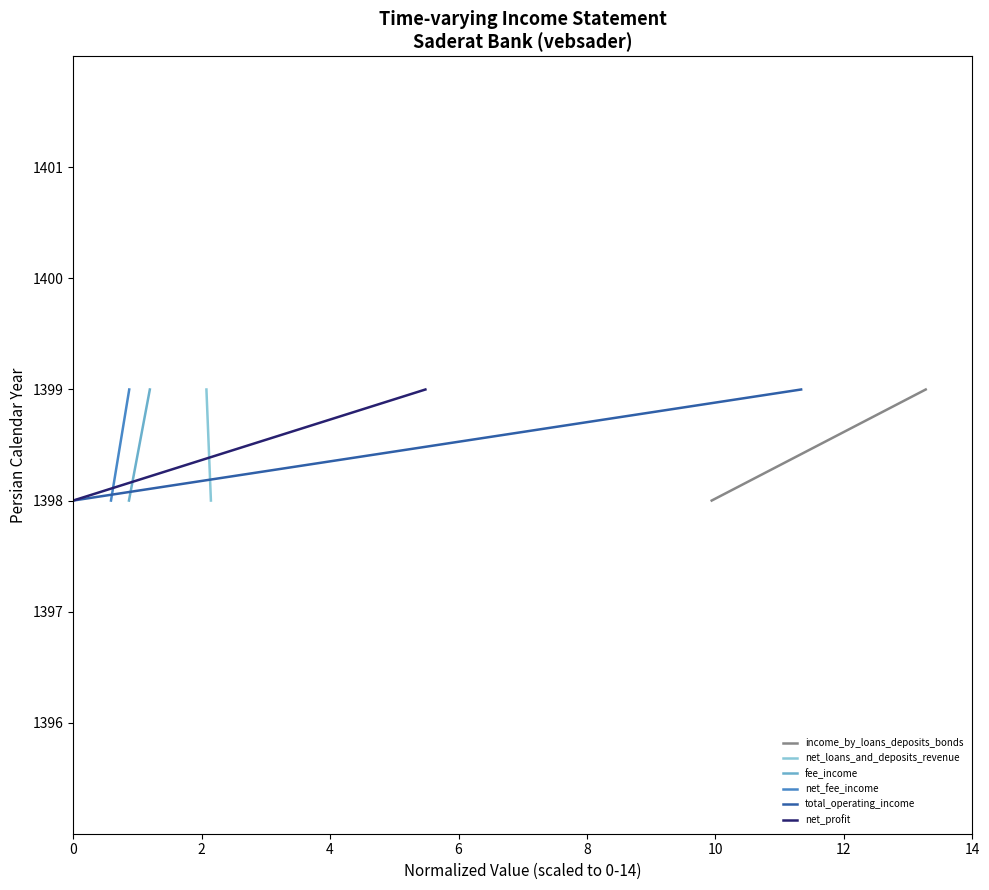

Is it true that net_profit equals 1935 at 0?

False